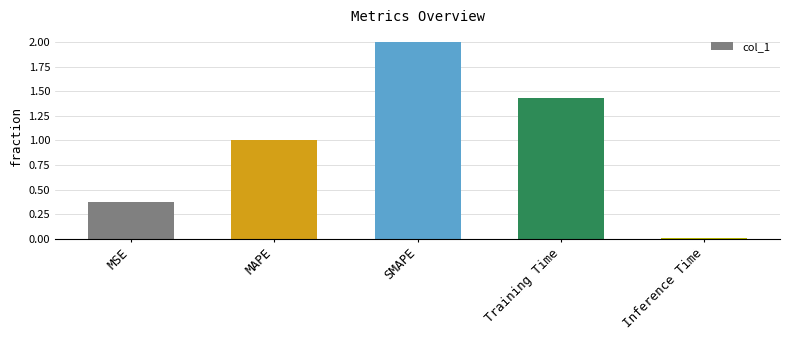

True or false: the data shows 0.0 at Inference Time.

True